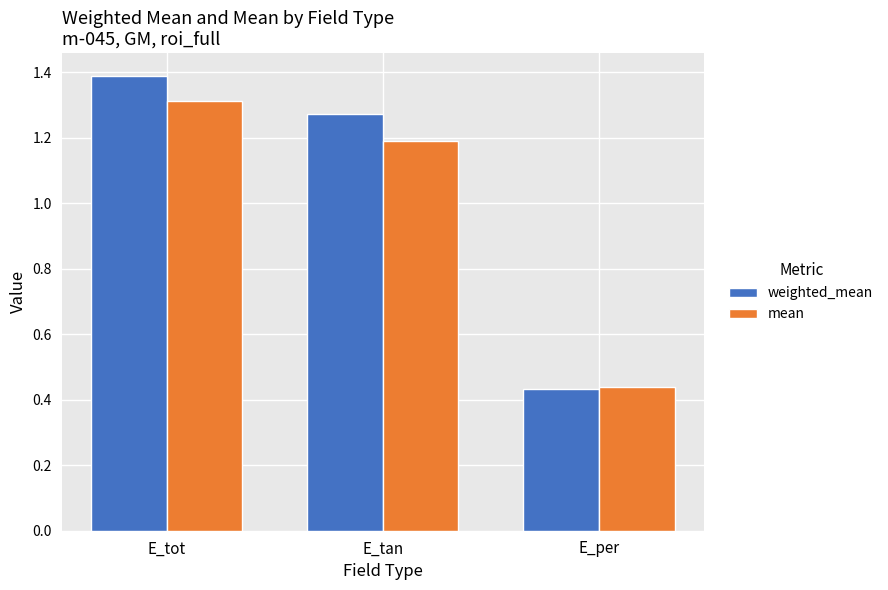

At which category does the chart reach its peak across all series?

E_tot